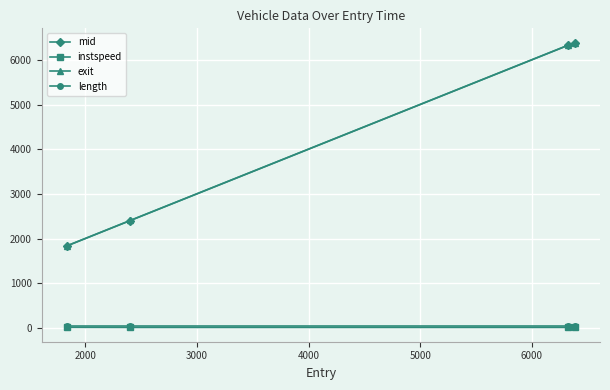

How many lines are shown in the chart?

4